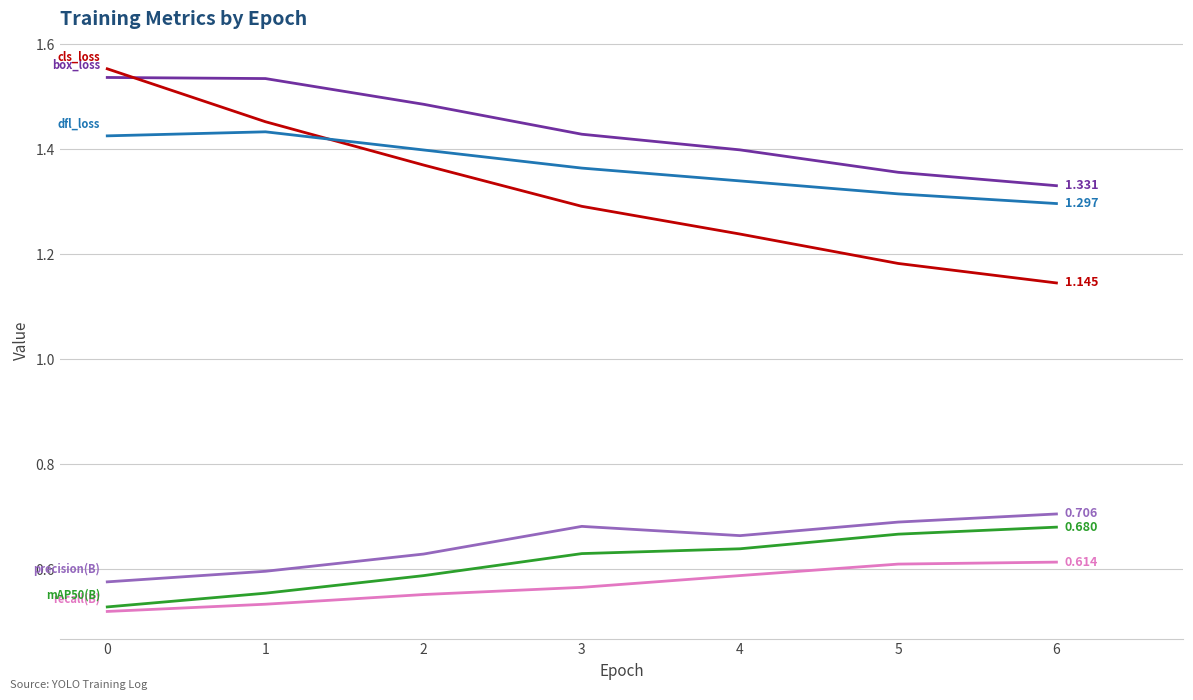

Does the chart display data point markers on the line(s)?

No